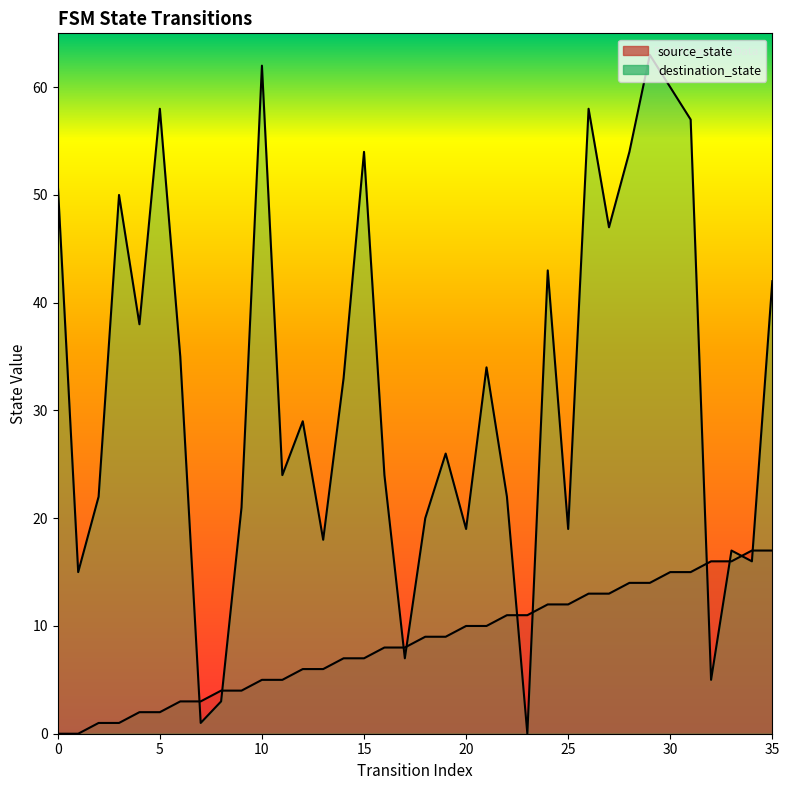

At which category does the chart reach its peak across all series?

29